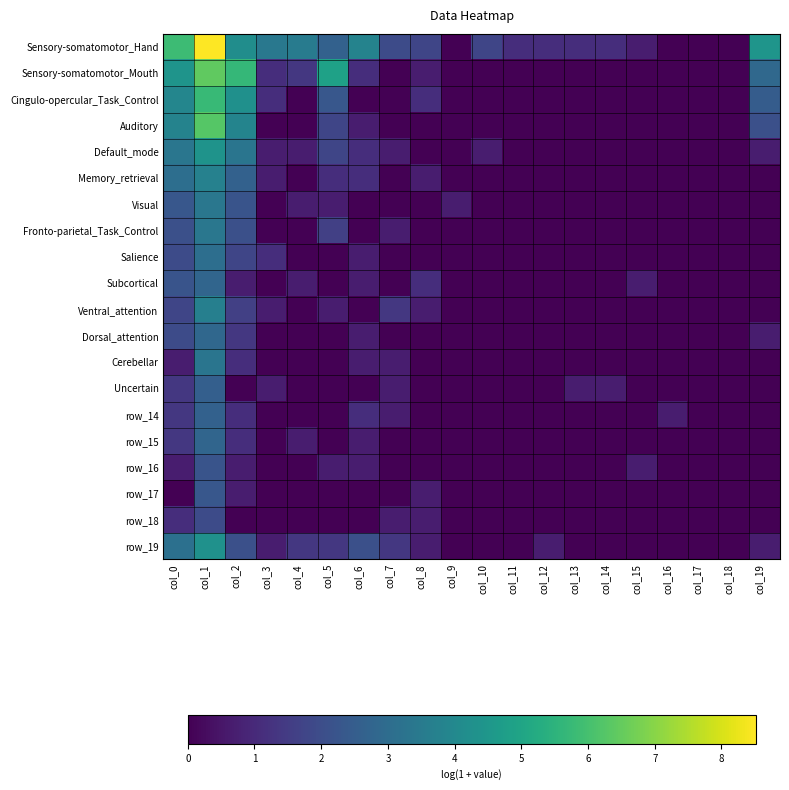

How many data points in row_16 are above 0?

6